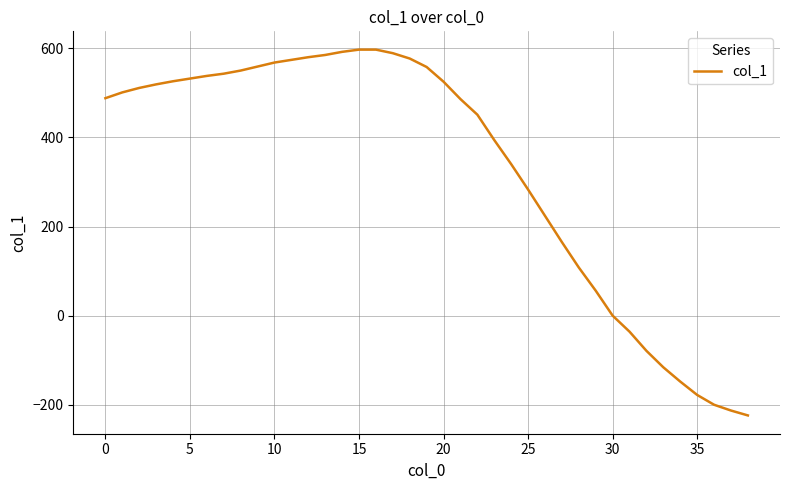

Is this an area chart (filled region under the line)?

No